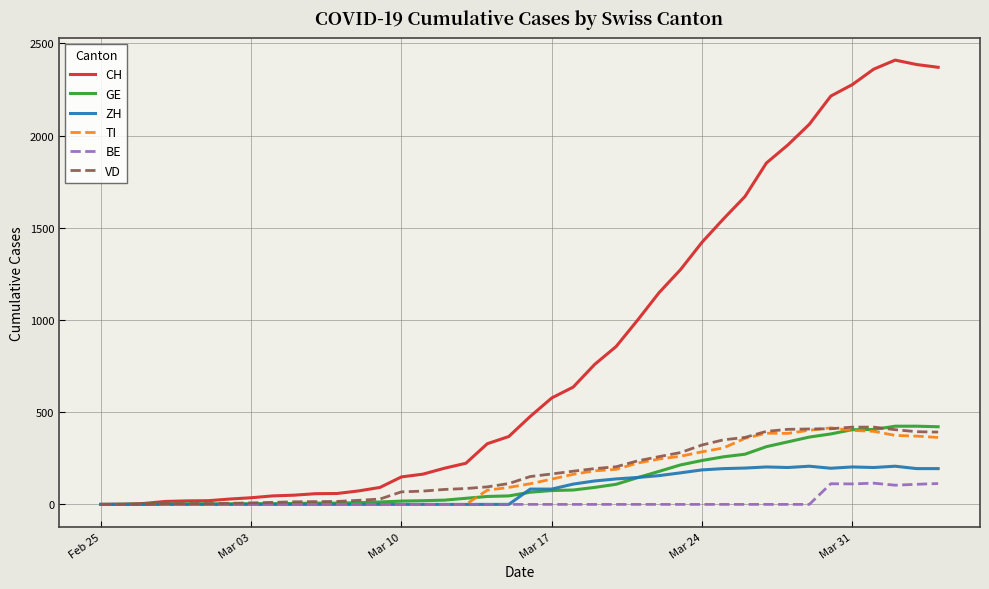

Which series has the largest total across all categories?

CH